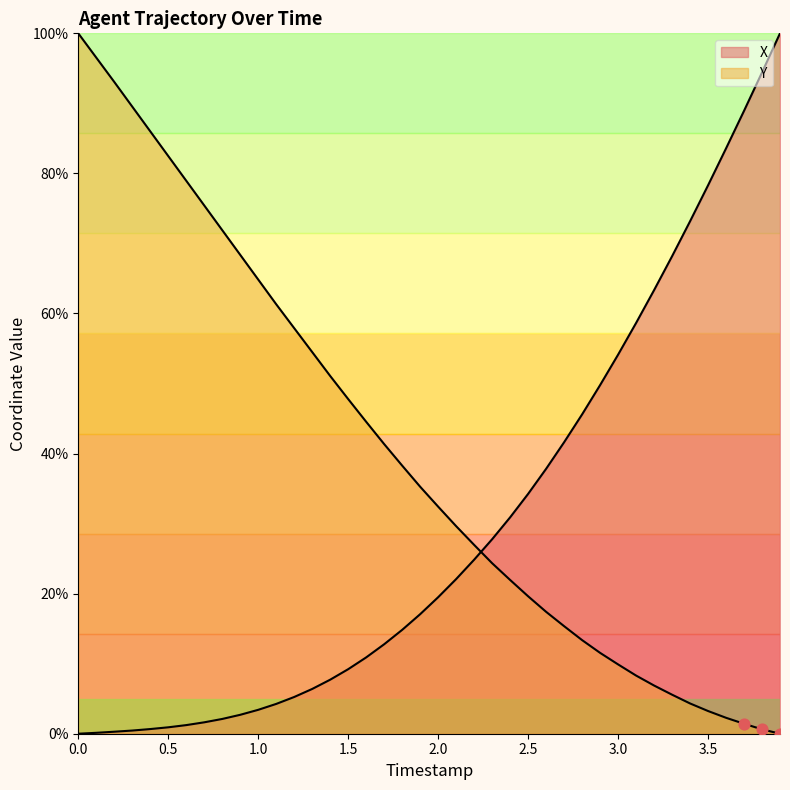

Which series has the largest total across all categories?

Y